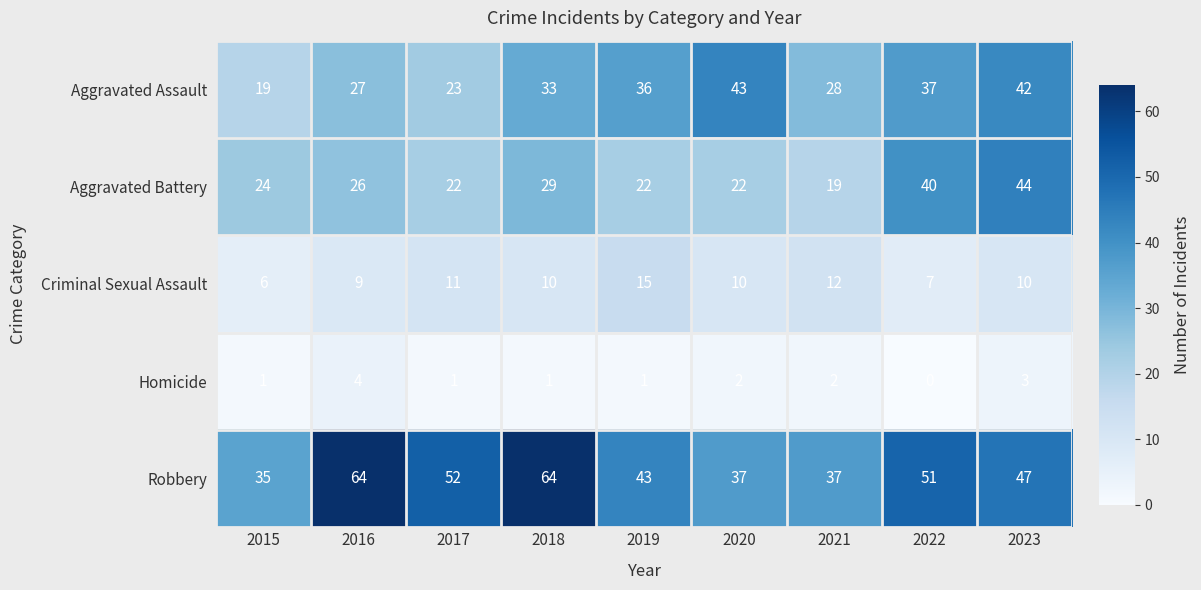

What is the difference between the Criminal Sexual Assault values at 2020 and 2022?

3